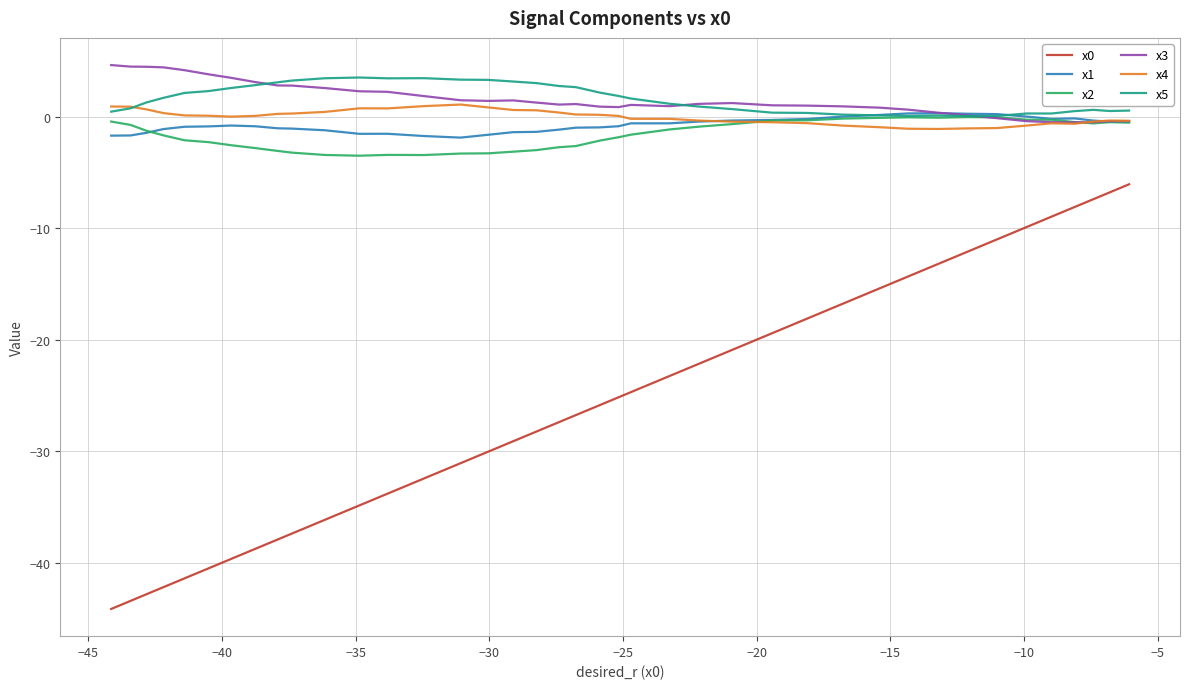

True or false: x0 and x3 cross at least once.

False